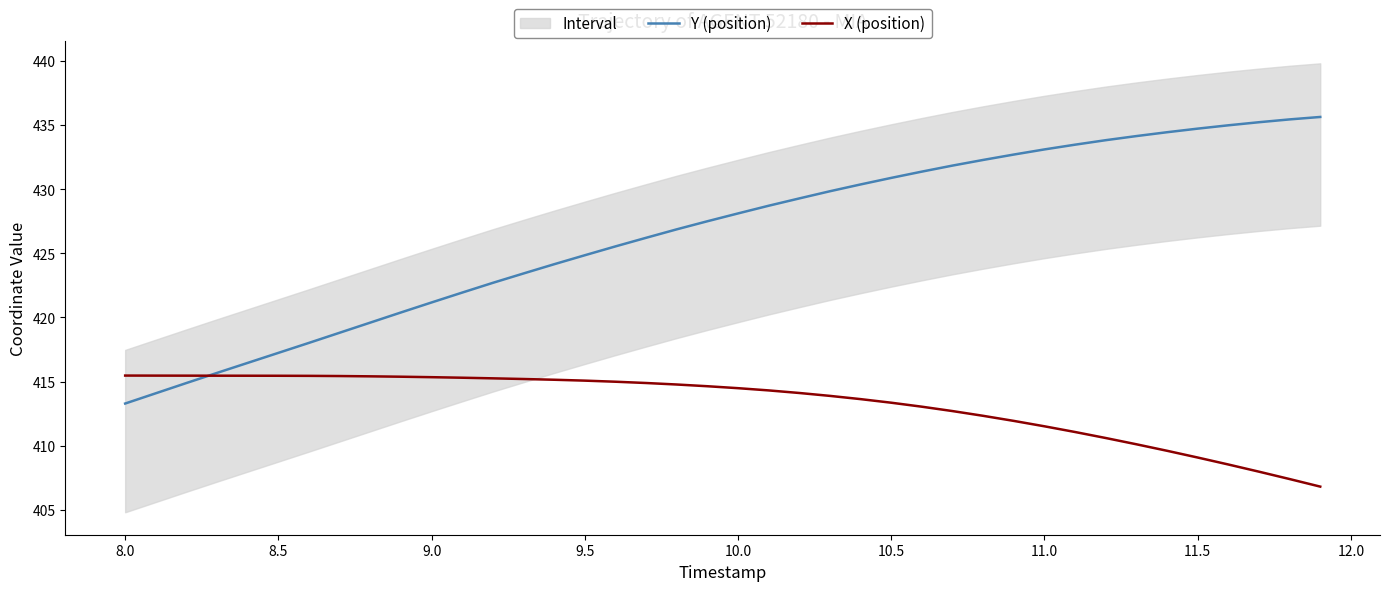

True or false: X (position) has more than 2 interior local peaks.

False